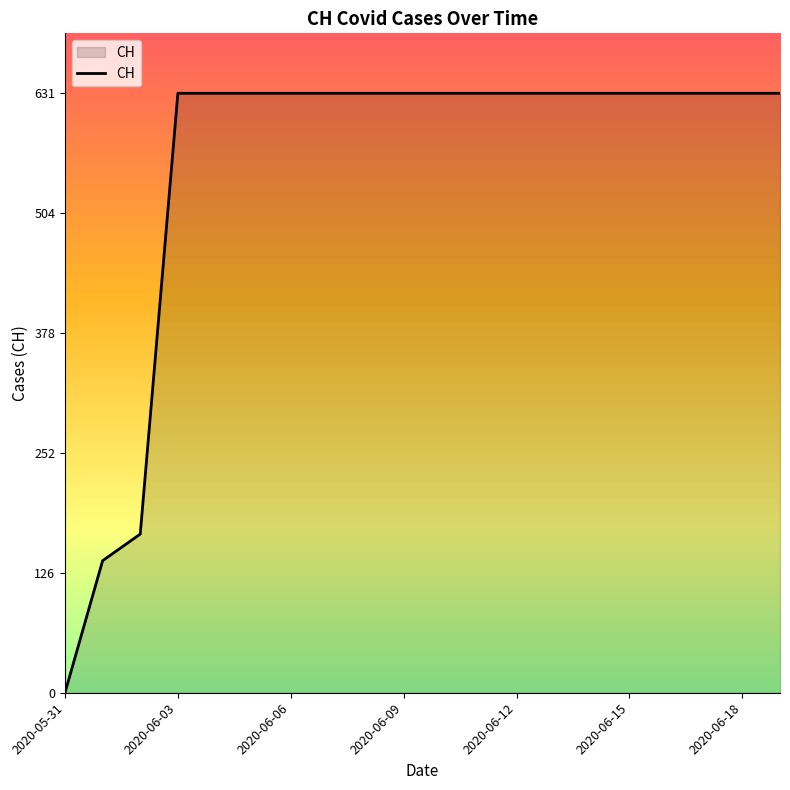

What is the greatest value displayed?

631